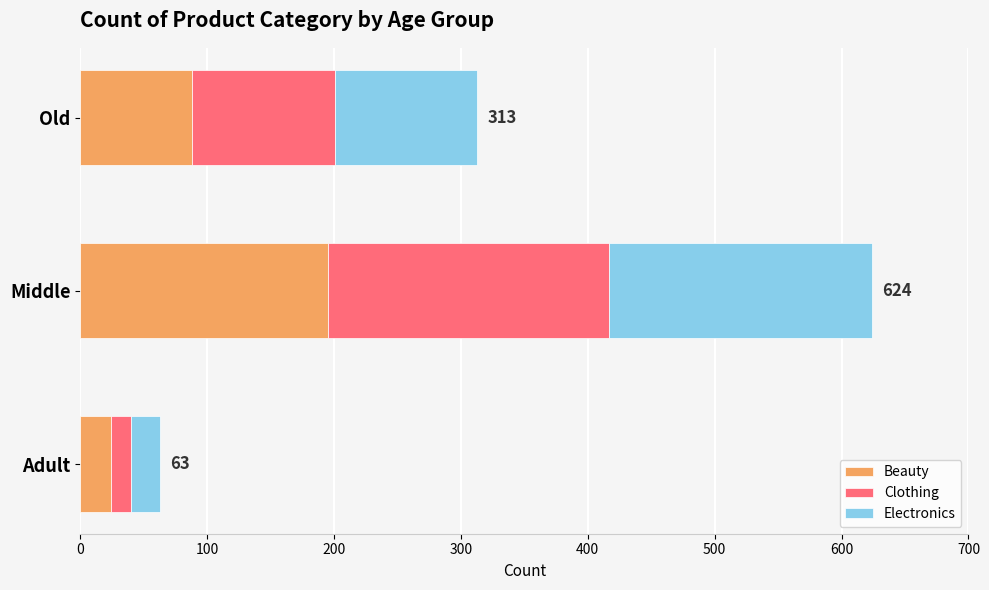

What is the minimum value for Beauty?

24